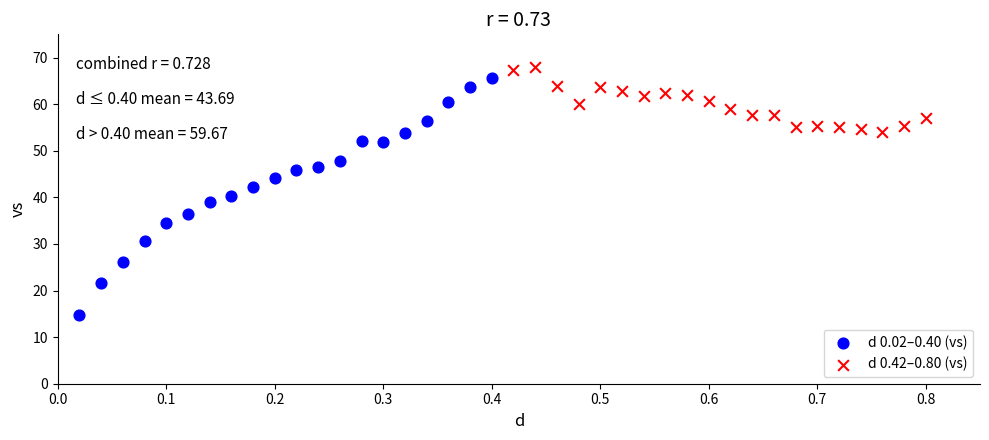

Which series contains the lowest Y value?

d 0.02–0.40 (vs)